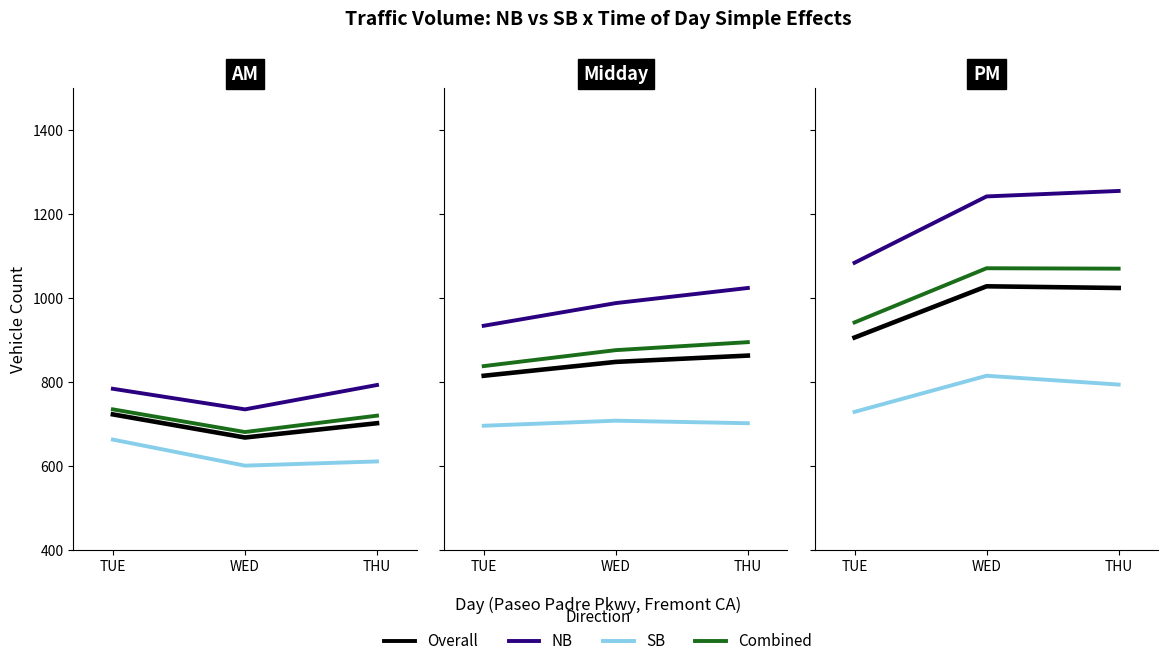

At which label does Overall first exceed 1023?

WED